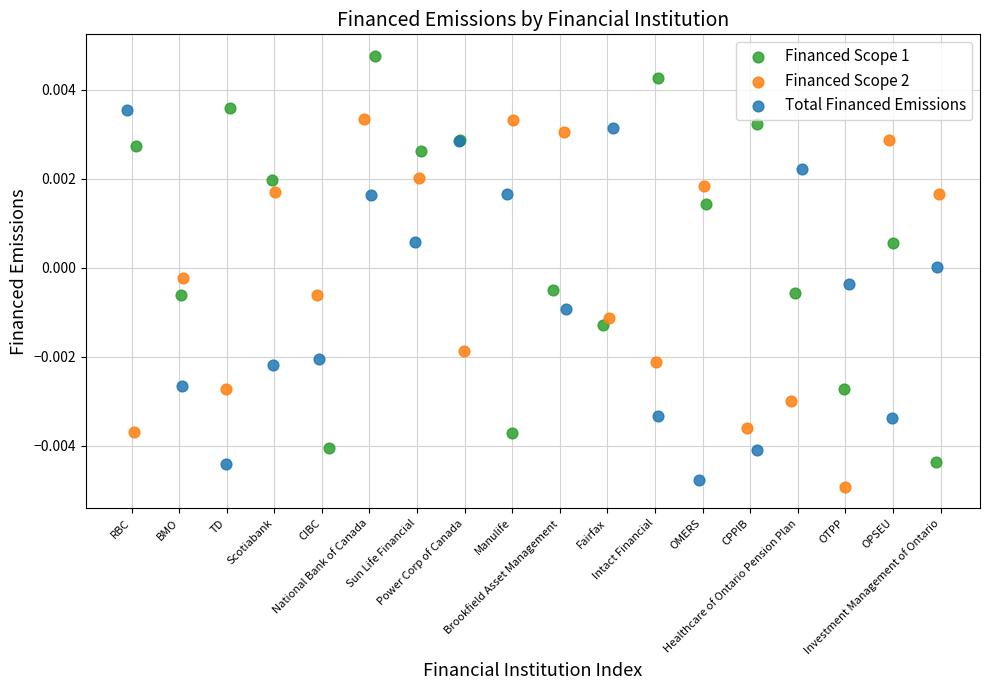

What are all the series names shown in the legend?

Financed Scope 1, Financed Scope 2, Total Financed Emissions